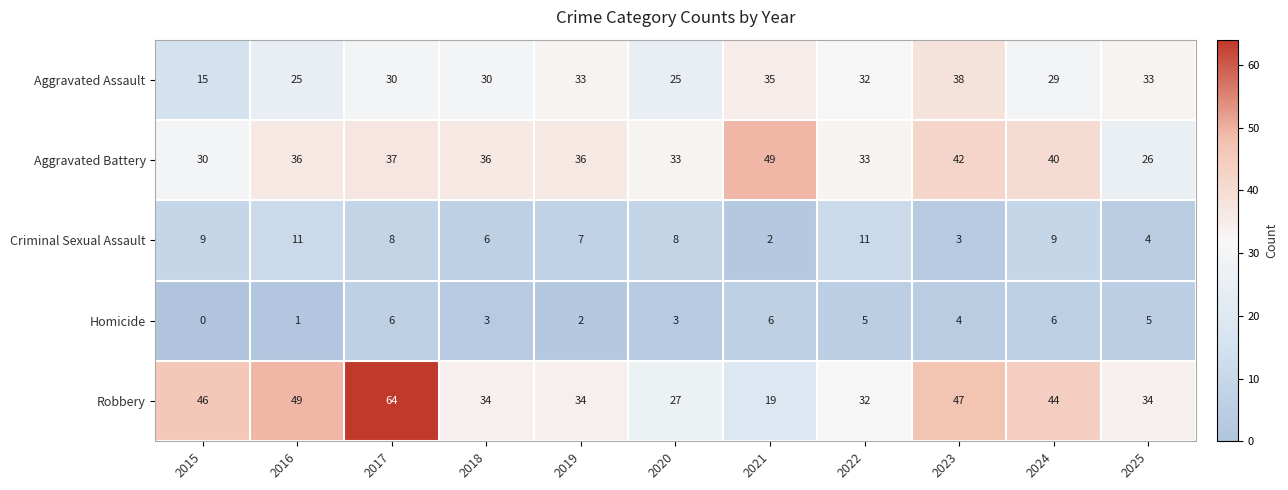

What is the total value across all series at 2023?

134